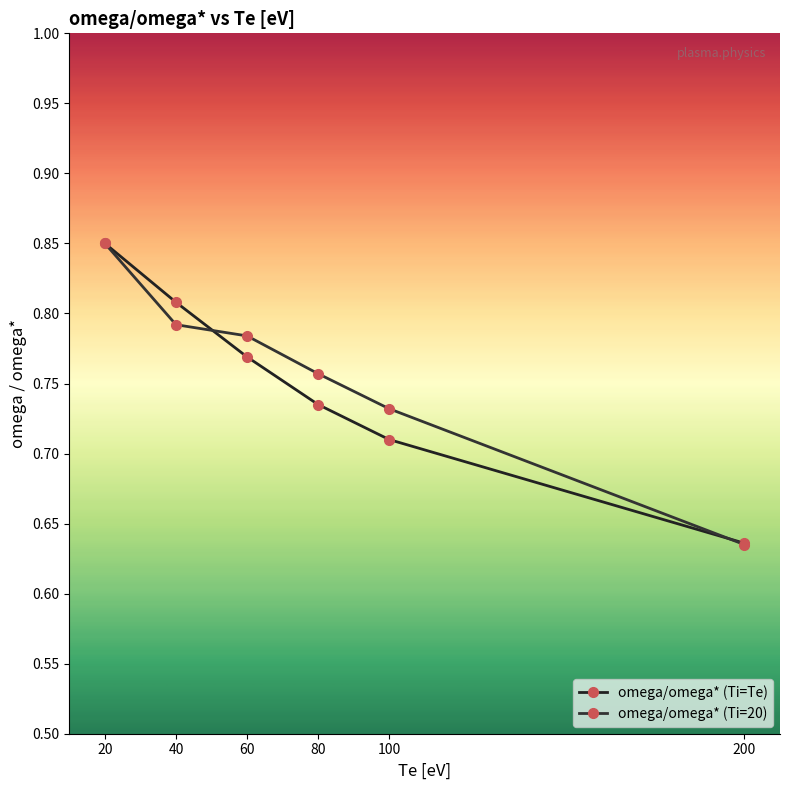

What is the highest value of the omega/omega* (Ti=Te) series?

0.8